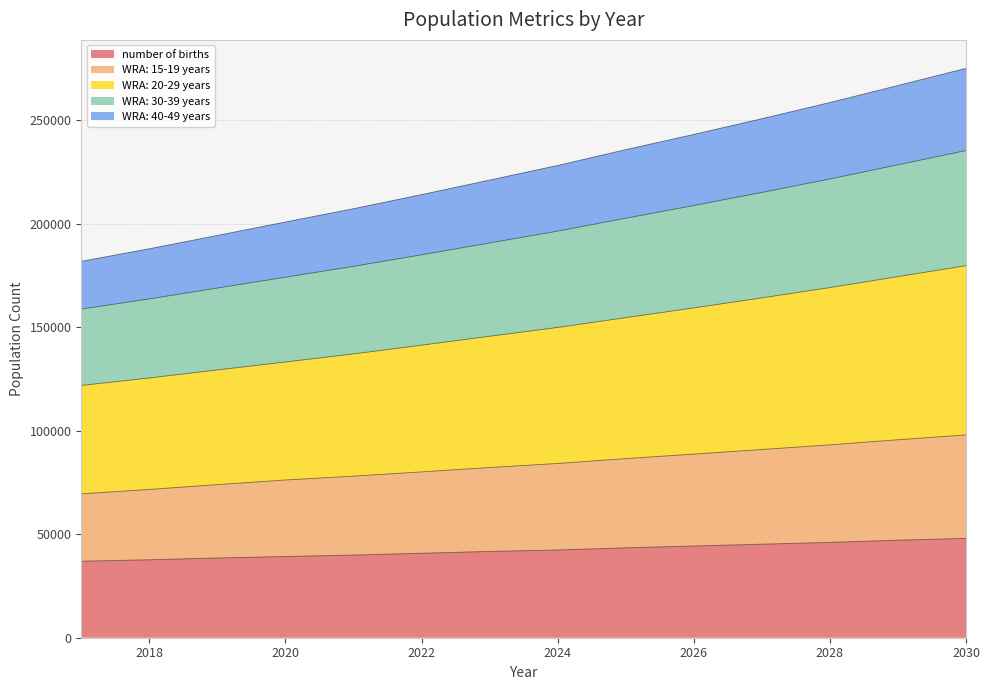

Between 2030 and 2029, which is larger?

2030